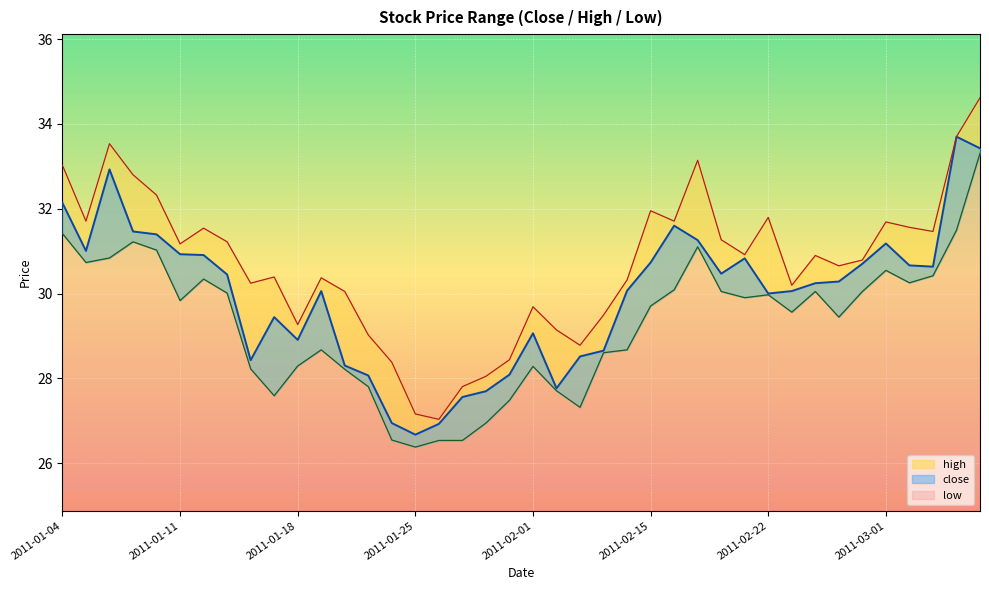

How many interior local peaks does the close series have?

8